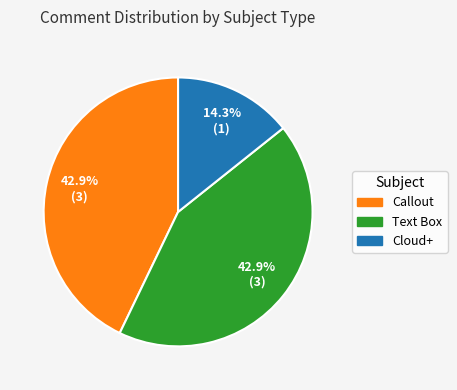

To the nearest percent, what is the difference between the largest and smallest slice percentages?

29%